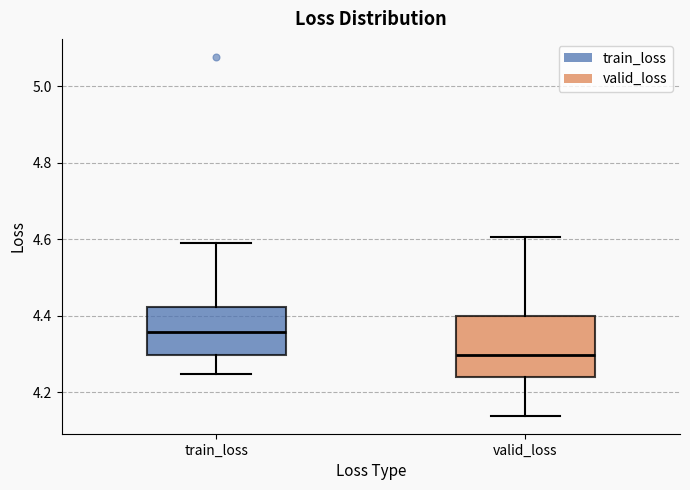

Which box has the highest median line?

train_loss